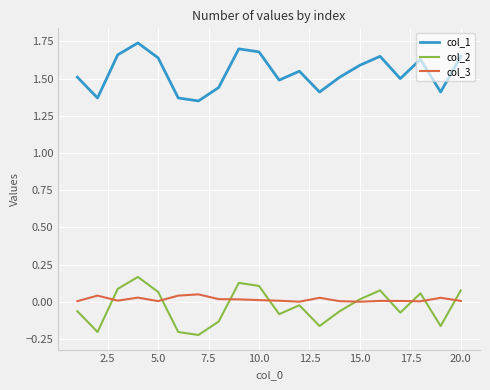

True or false: col_1 and col_2 intersect in this chart.

False